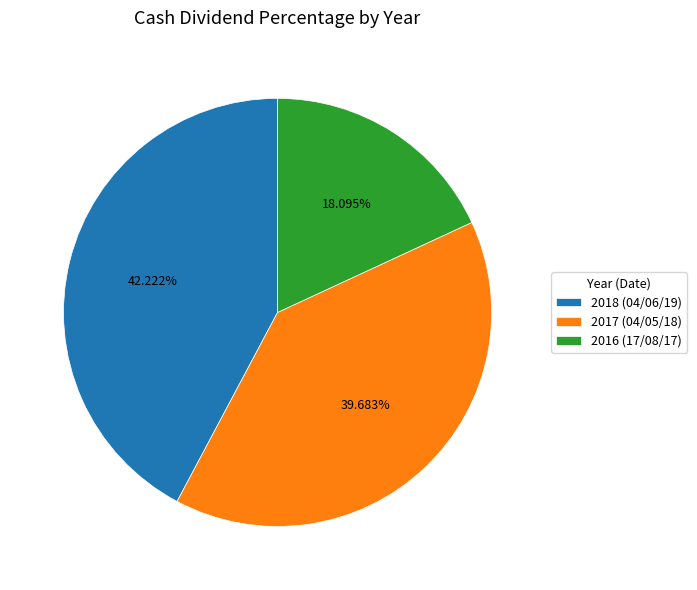

What percentage is the 2018 (04/06/19) slice, to the nearest percent?

42%